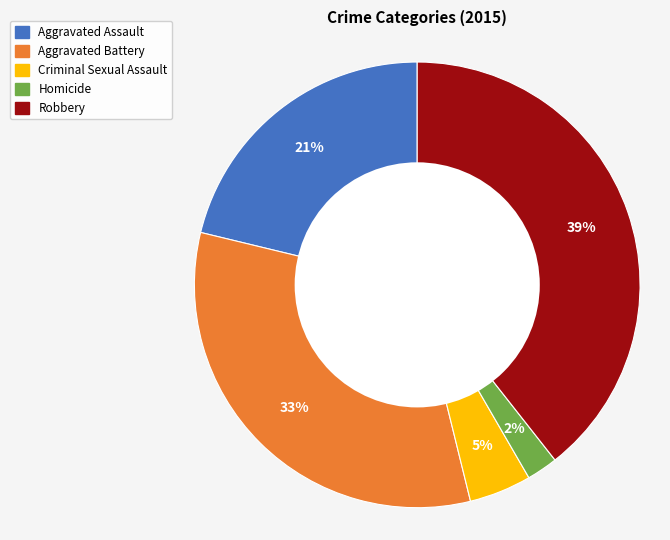

To the nearest percent, what is the average slice percentage?

20%